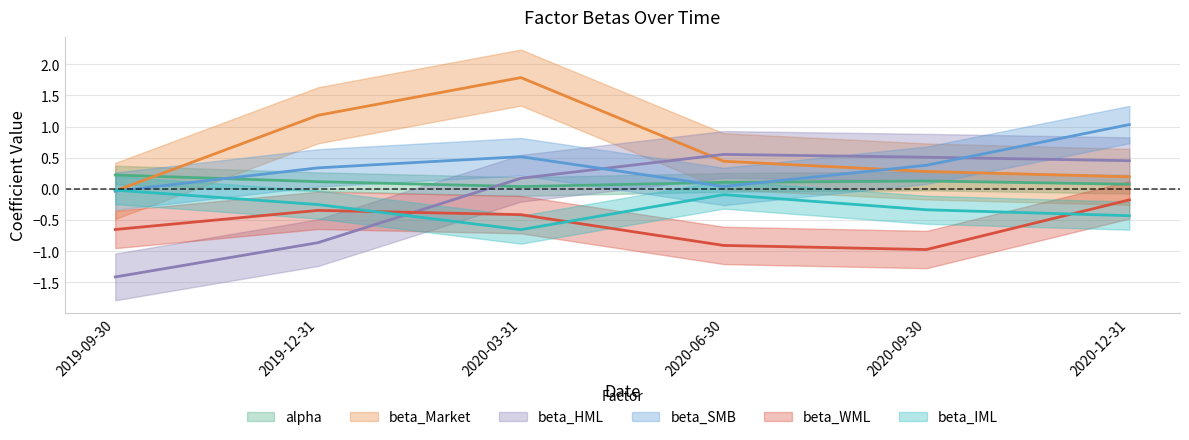

At 2019-09-30, list the series in order from largest to smallest.

alpha, beta_IML, beta_Market, beta_SMB, beta_WML, beta_HML